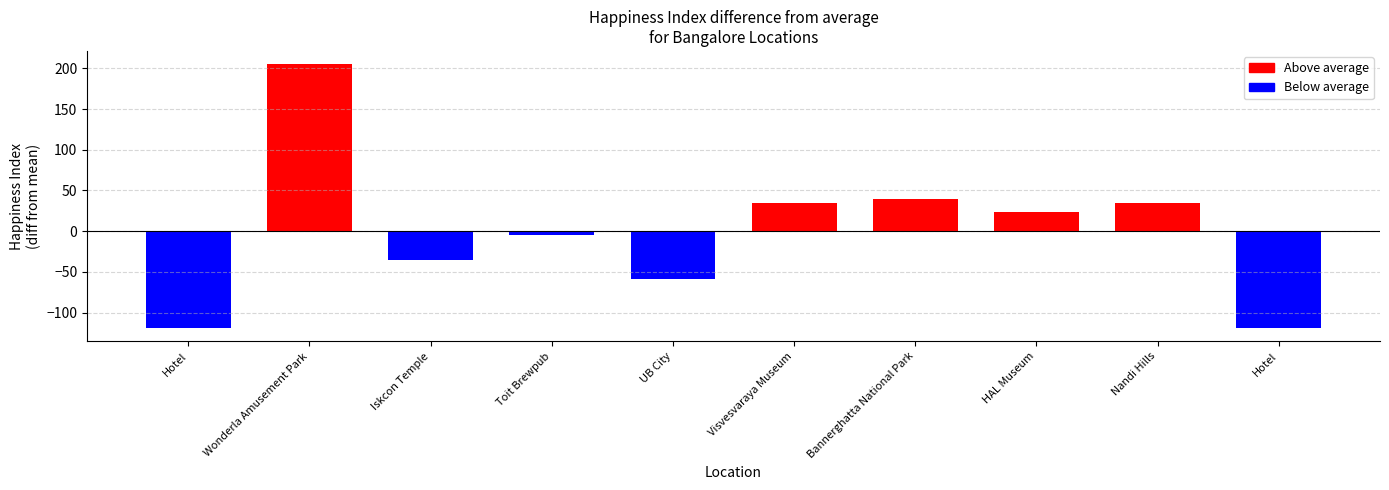

How many values are above zero?

5